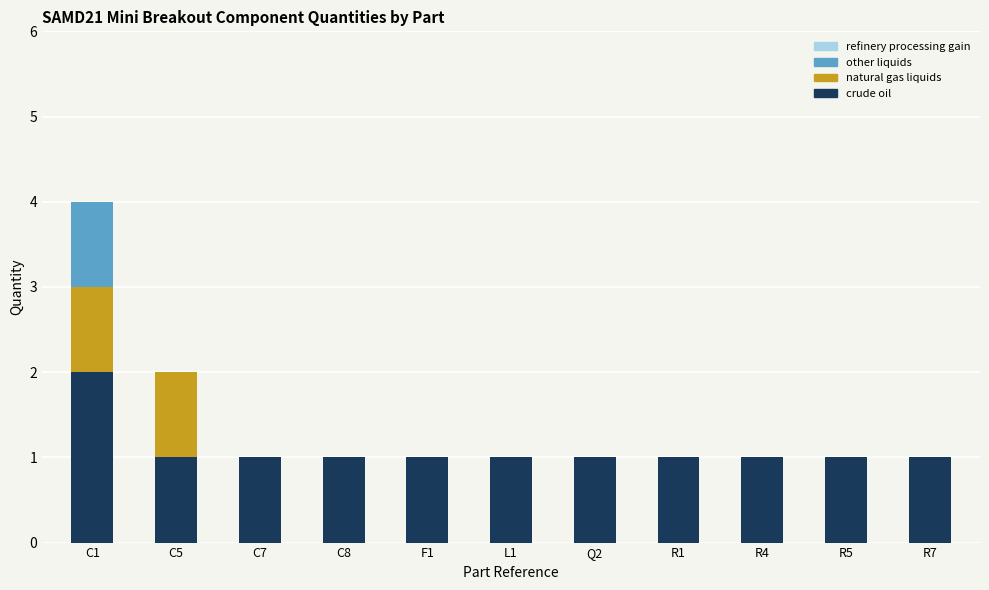

At which label does crude oil reach its peak?

C1